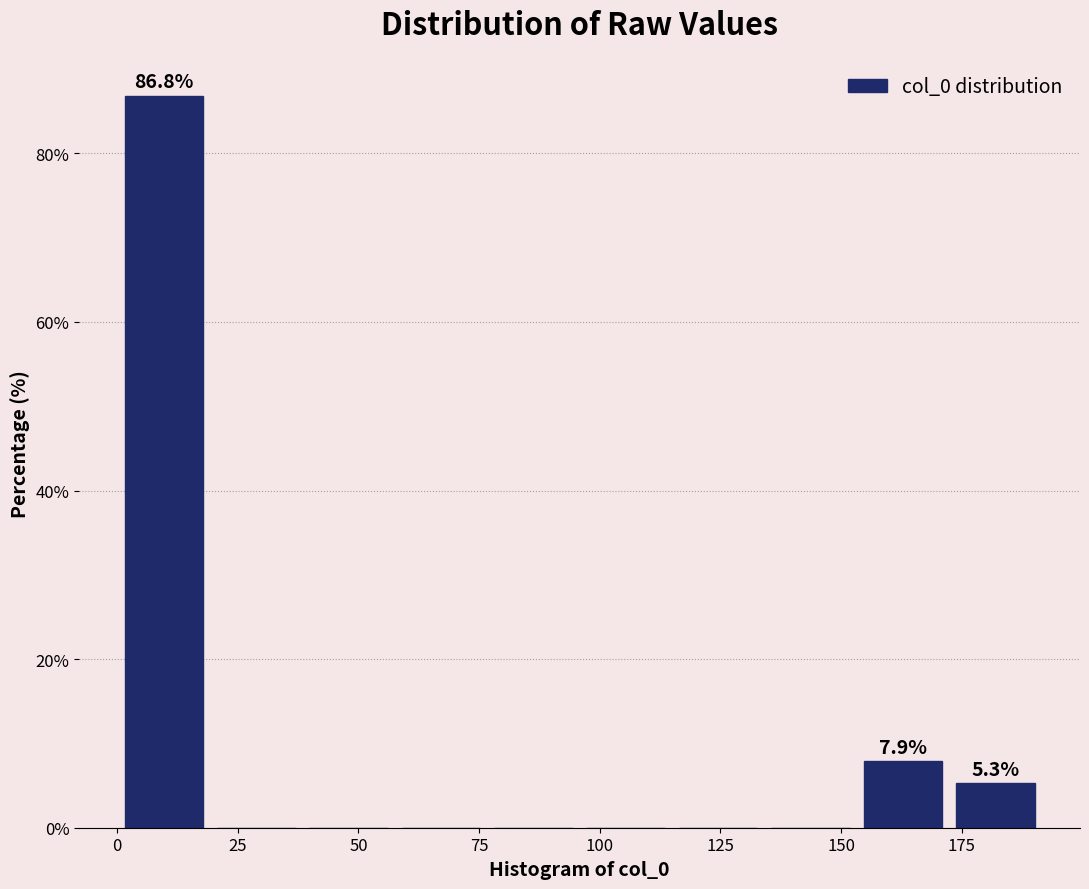

Around what value on the x-axis is the tallest bar? Give the approximate position of its centre, as read against the axis.

10